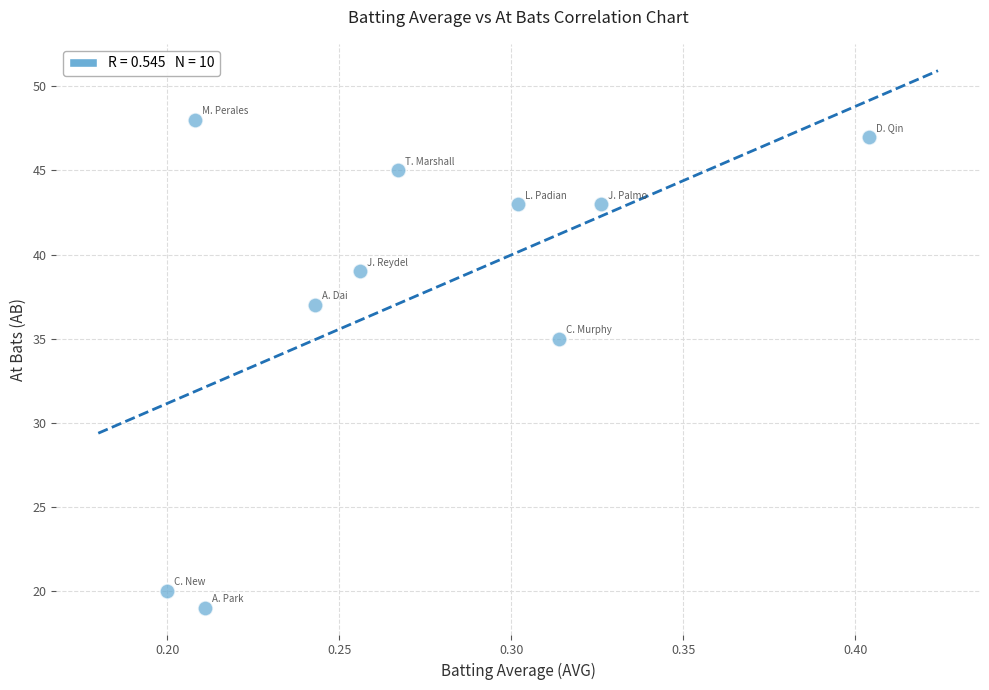

What is the range of Y values (max minus min)?

29